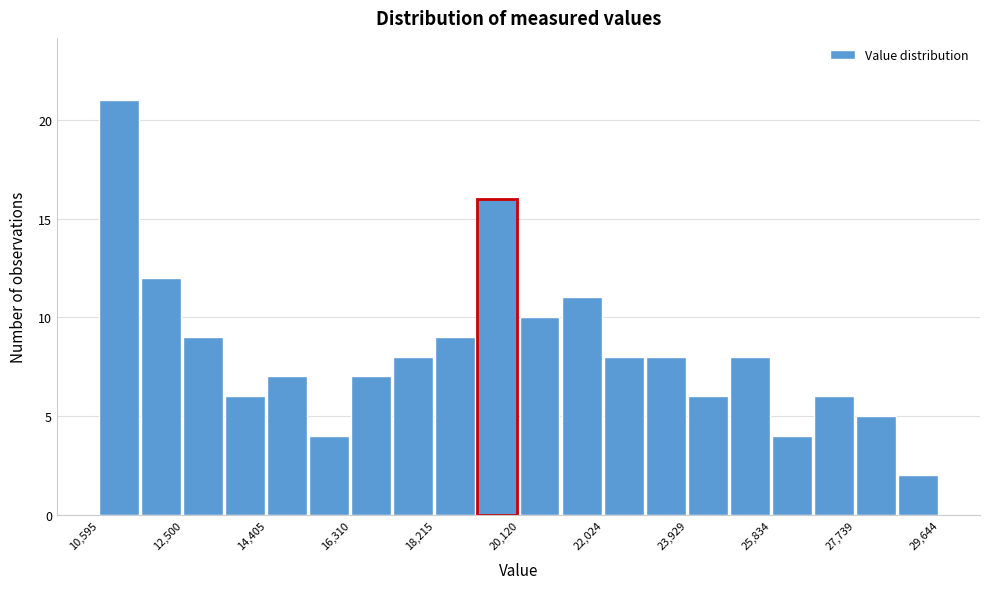

Which range on the x-axis has the tallest bar?

10600 to 11600